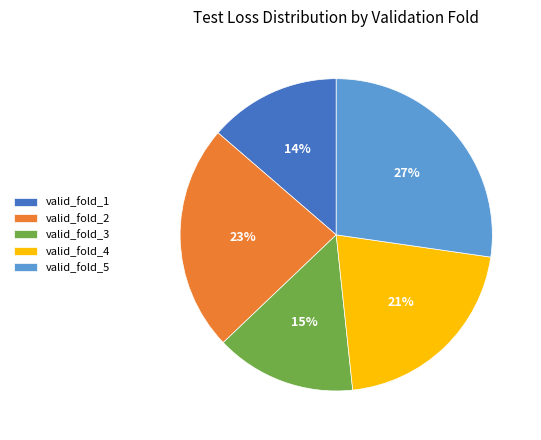

Count the number of slices in the pie.

5